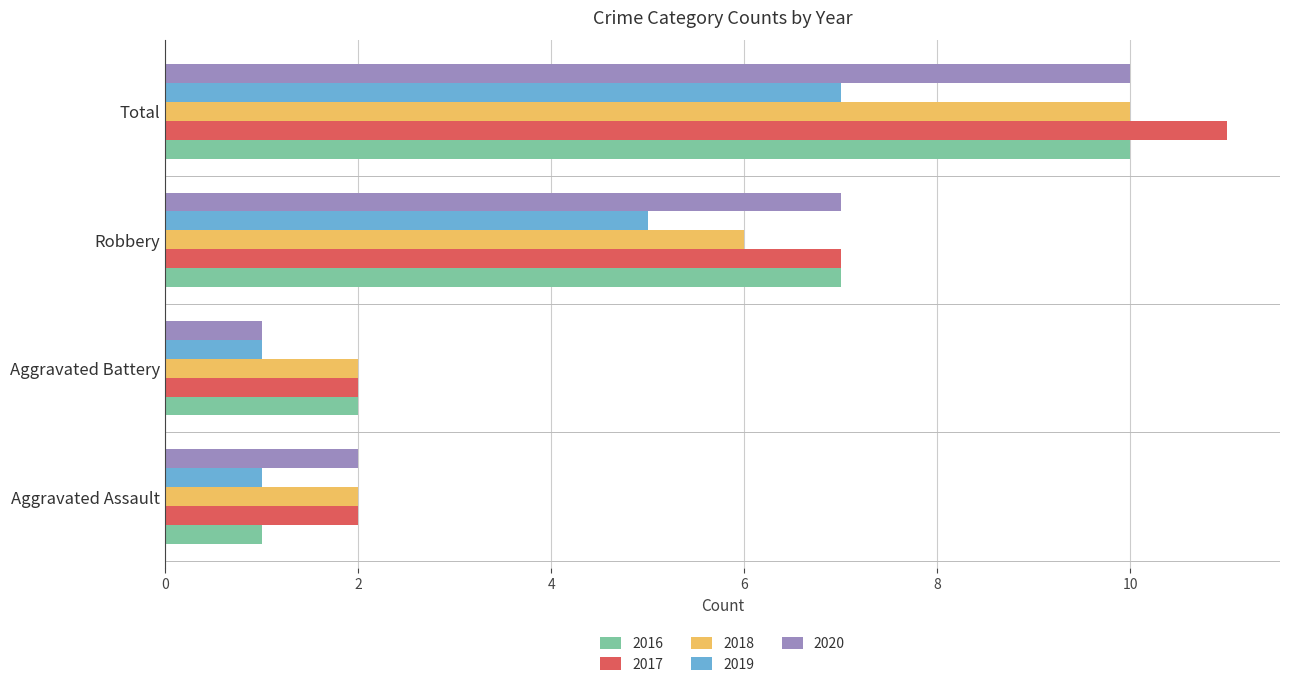

The 2018 series shows 2 at Aggravated Battery. True or false?

True